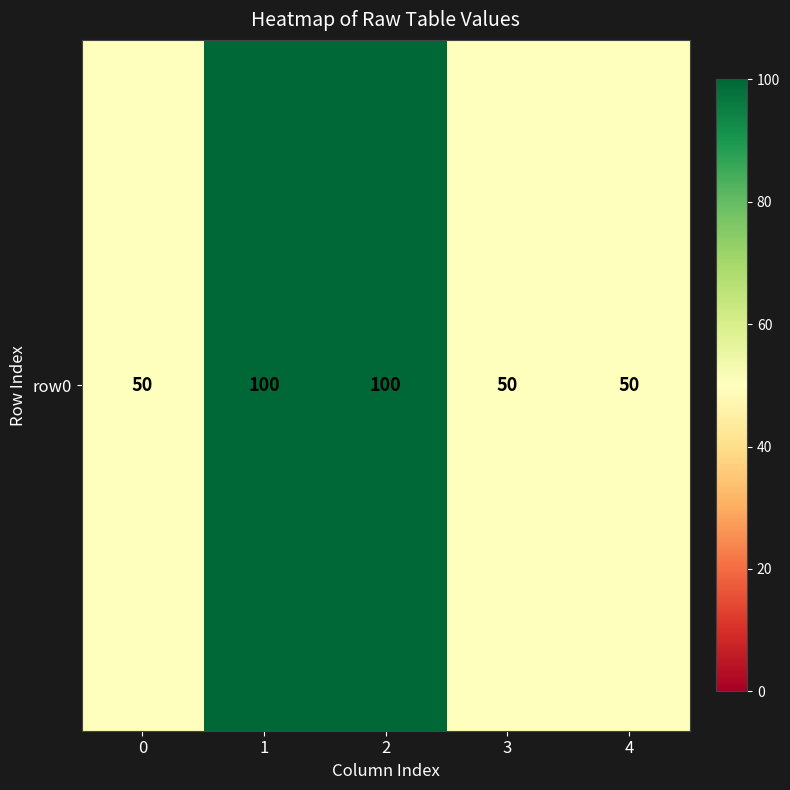

What value does the data have at 2, to the nearest 5?

100